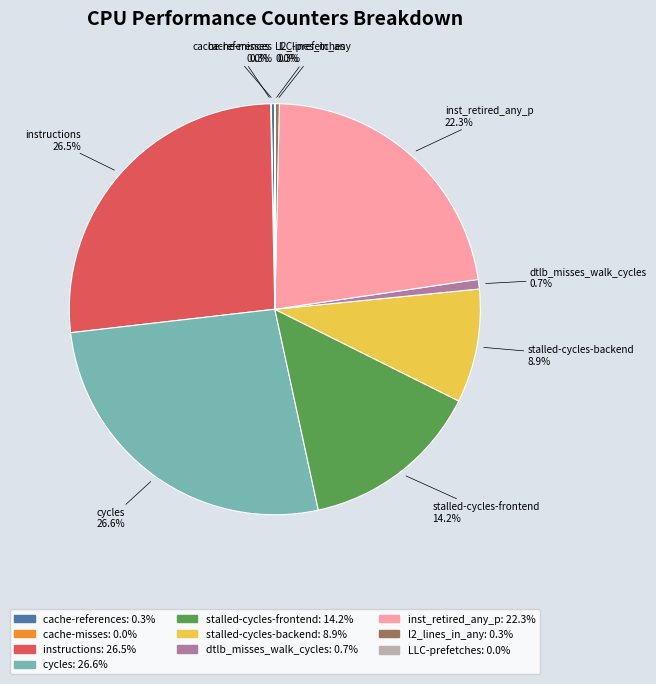

Approximately how many times larger is the value at stalled-cycles-frontend compared to cache-references?

50.0